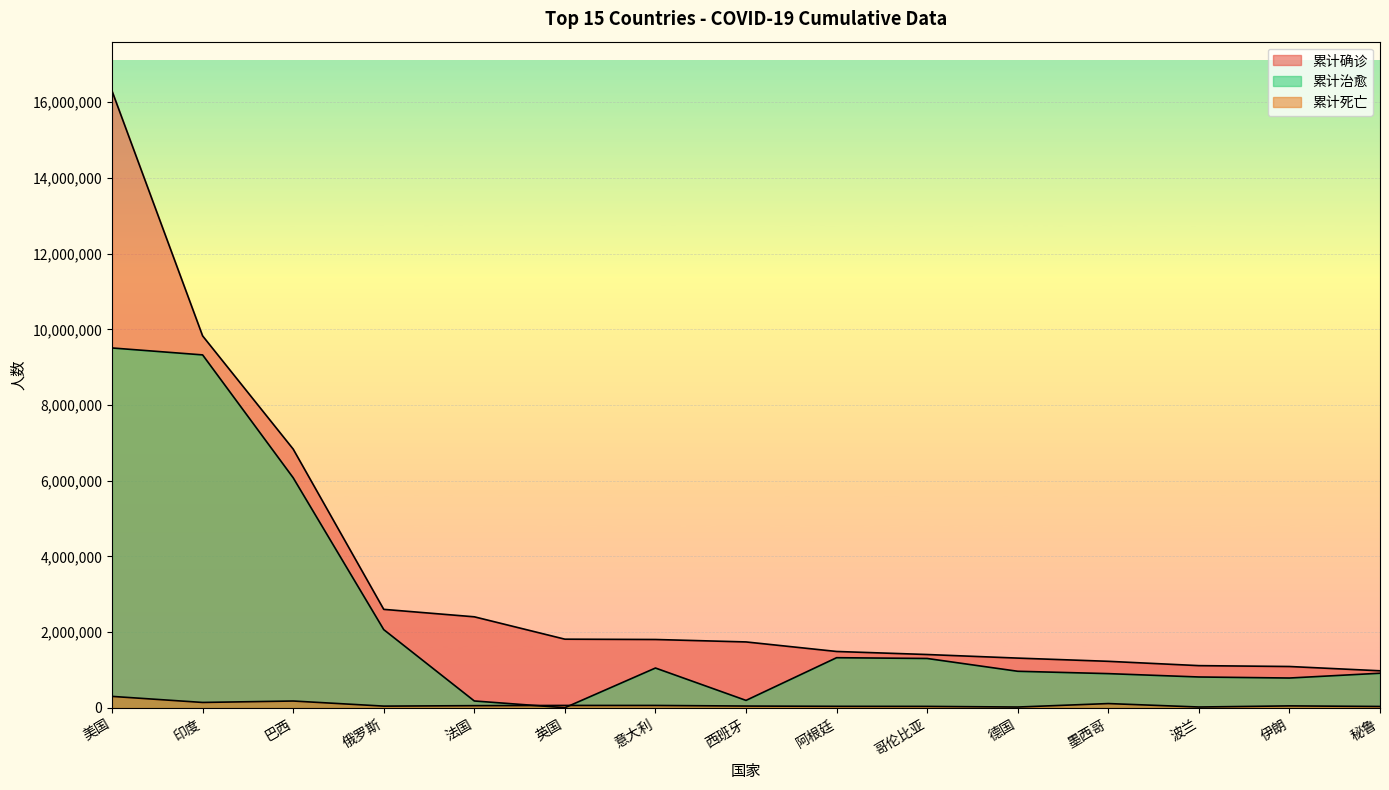

What is the difference between the maximum and second lowest values in the 累计治愈 series?

9325838